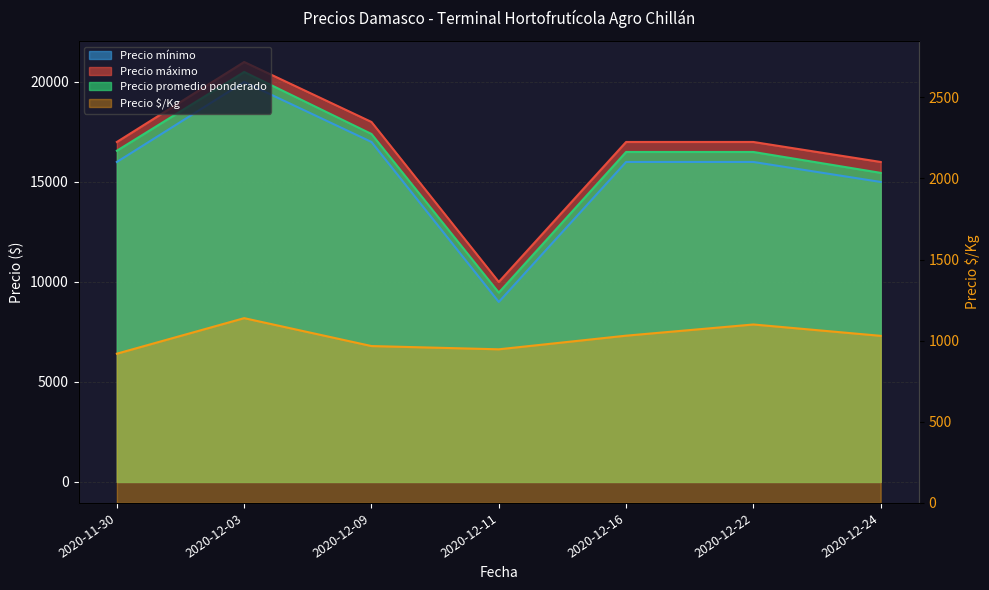

Does the chart have visible grid lines?

Yes